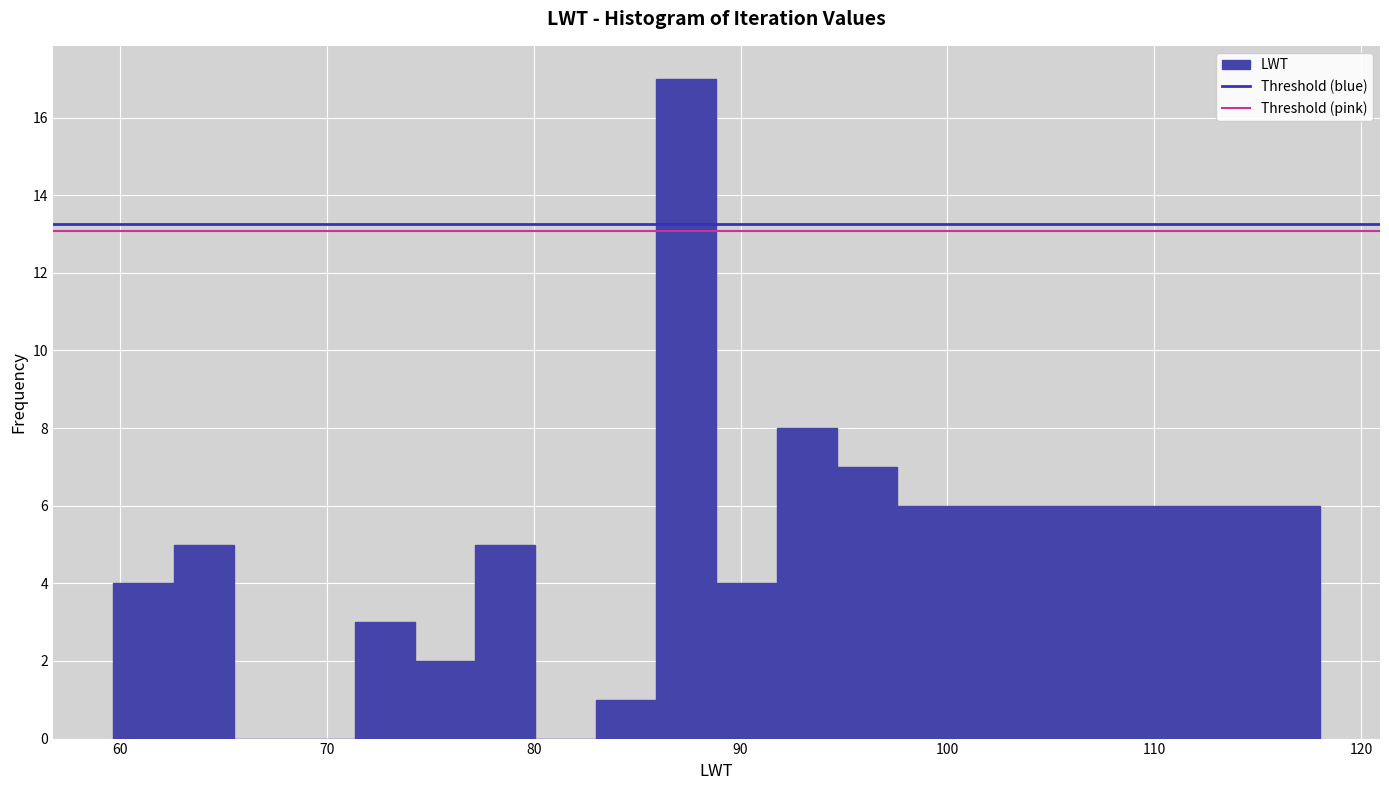

Read against the x-axis, roughly where is the centre of the tallest bar?

87